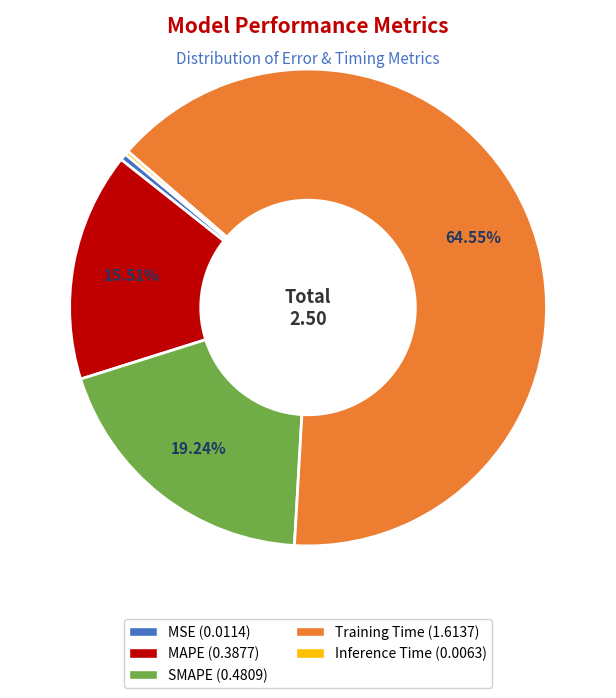

Is there any slice that represents more than half of the pie?

Yes